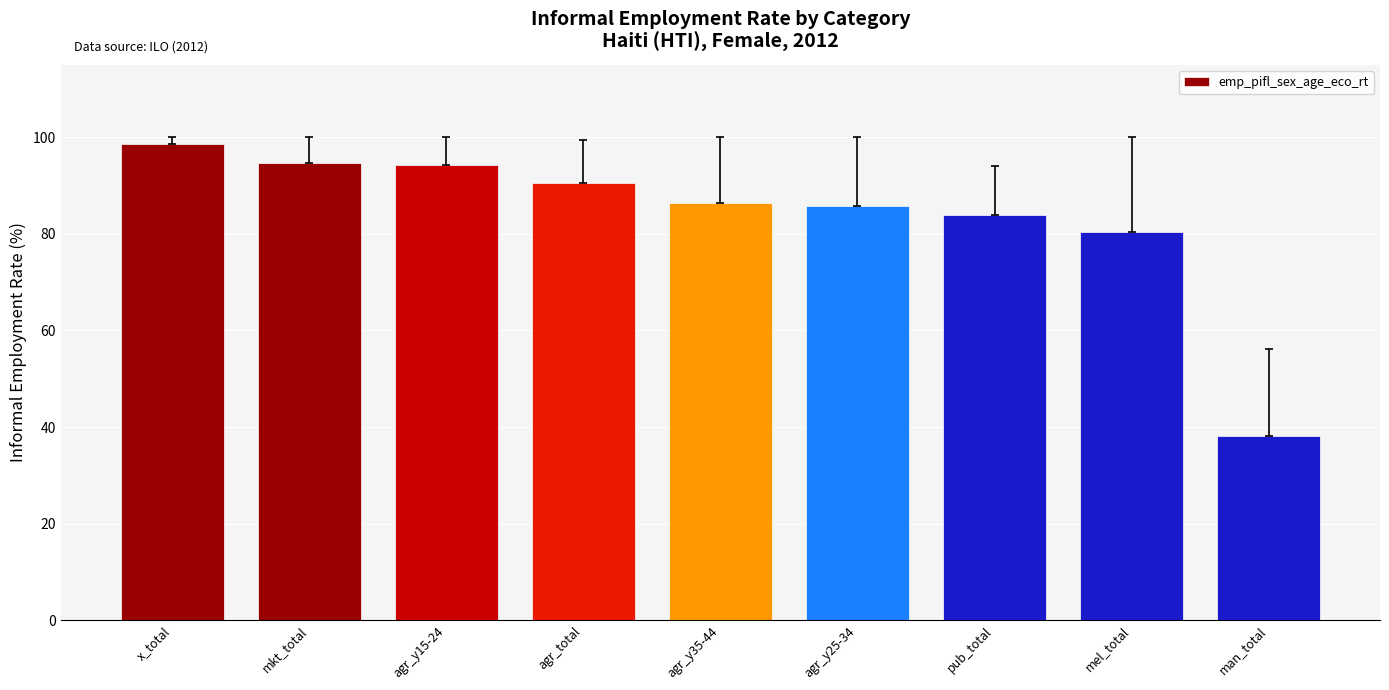

True or false: the data shows 85.7 at agr_y25-34.

True